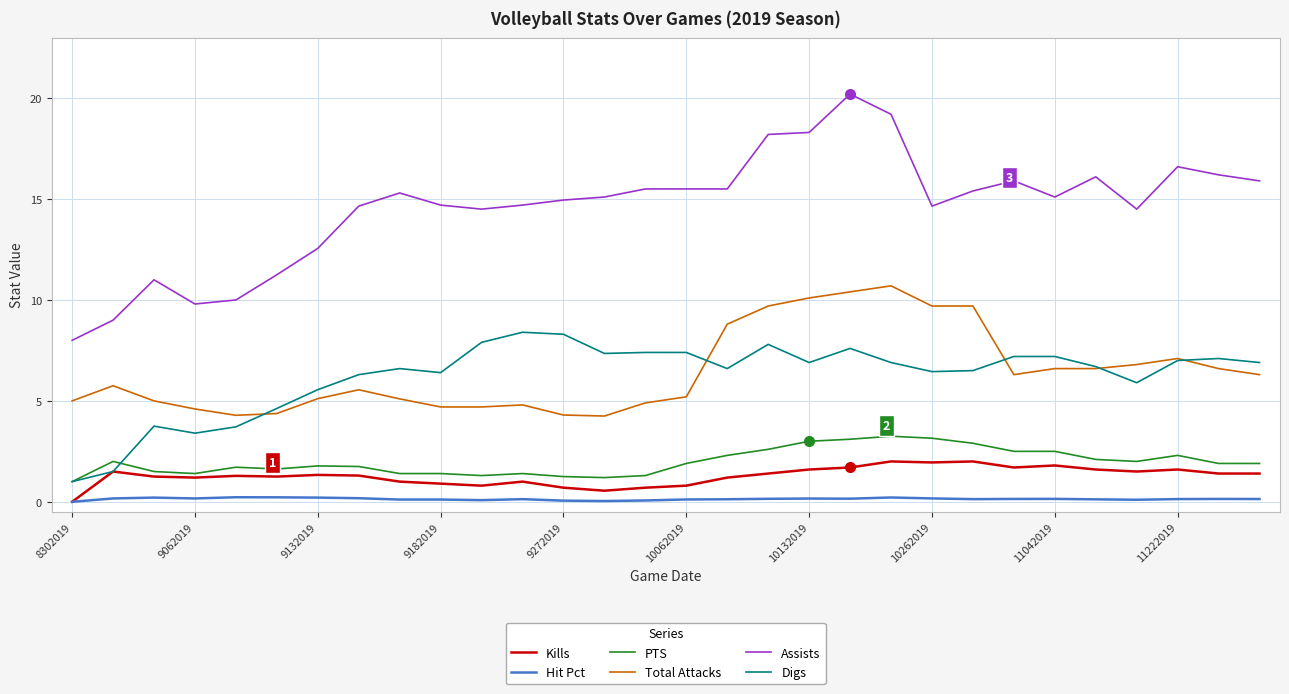

What is the maximum value for Assists?

20.2